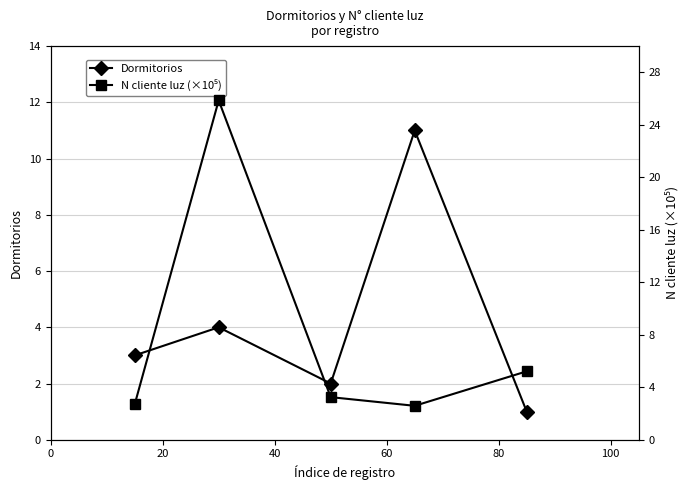

In Dormitorios, how many points are lower than both neighbors (excluding endpoints)?

1